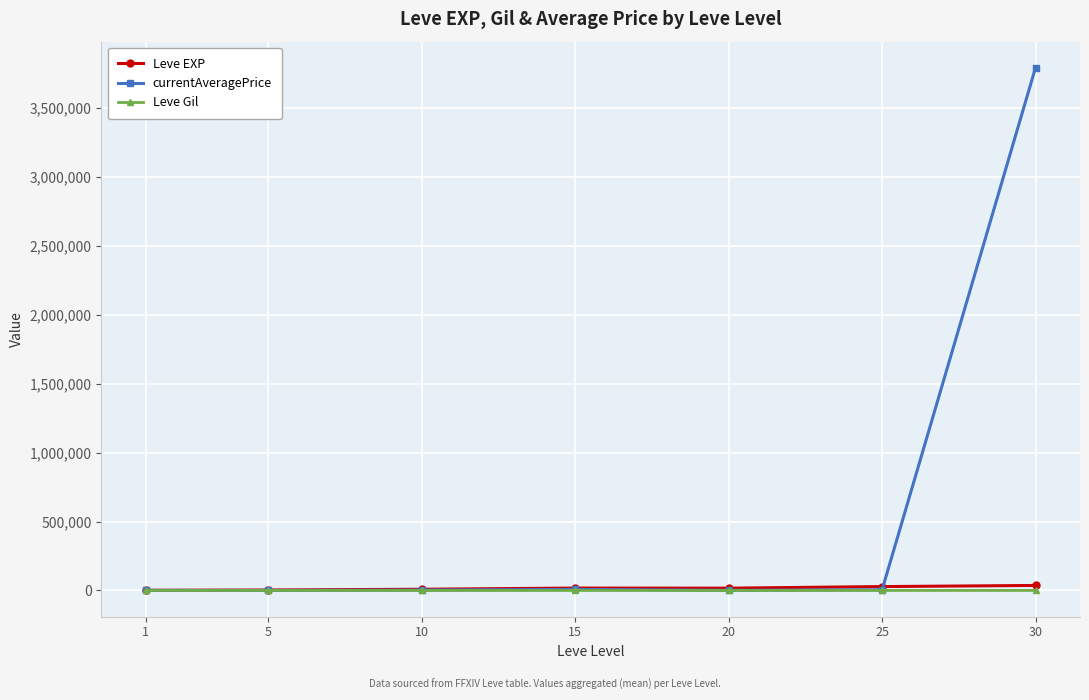

Which series has the largest range (max minus min)?

currentAveragePrice